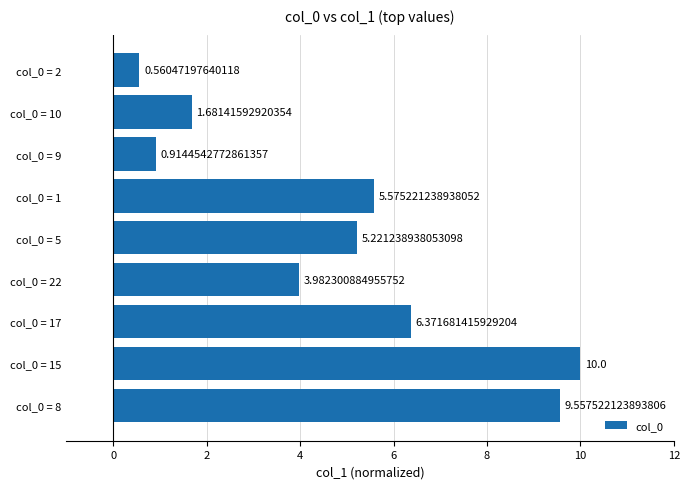

What is the greatest value displayed?

10.0